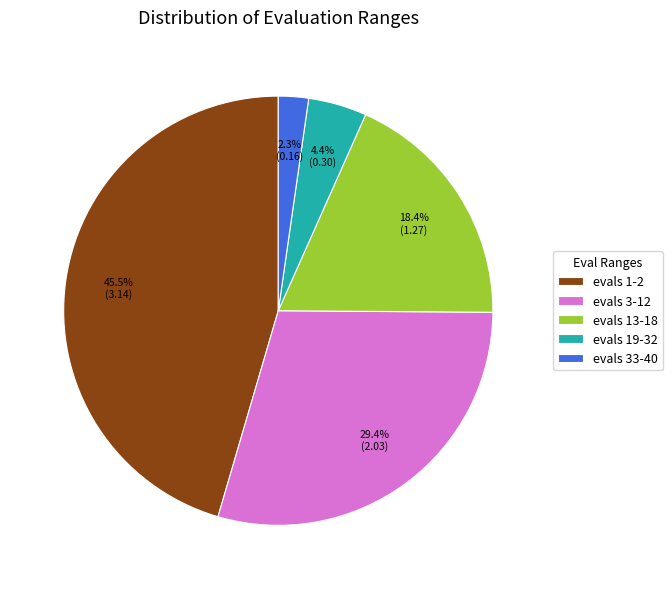

Which category has the biggest portion of the pie?

evals 1-2